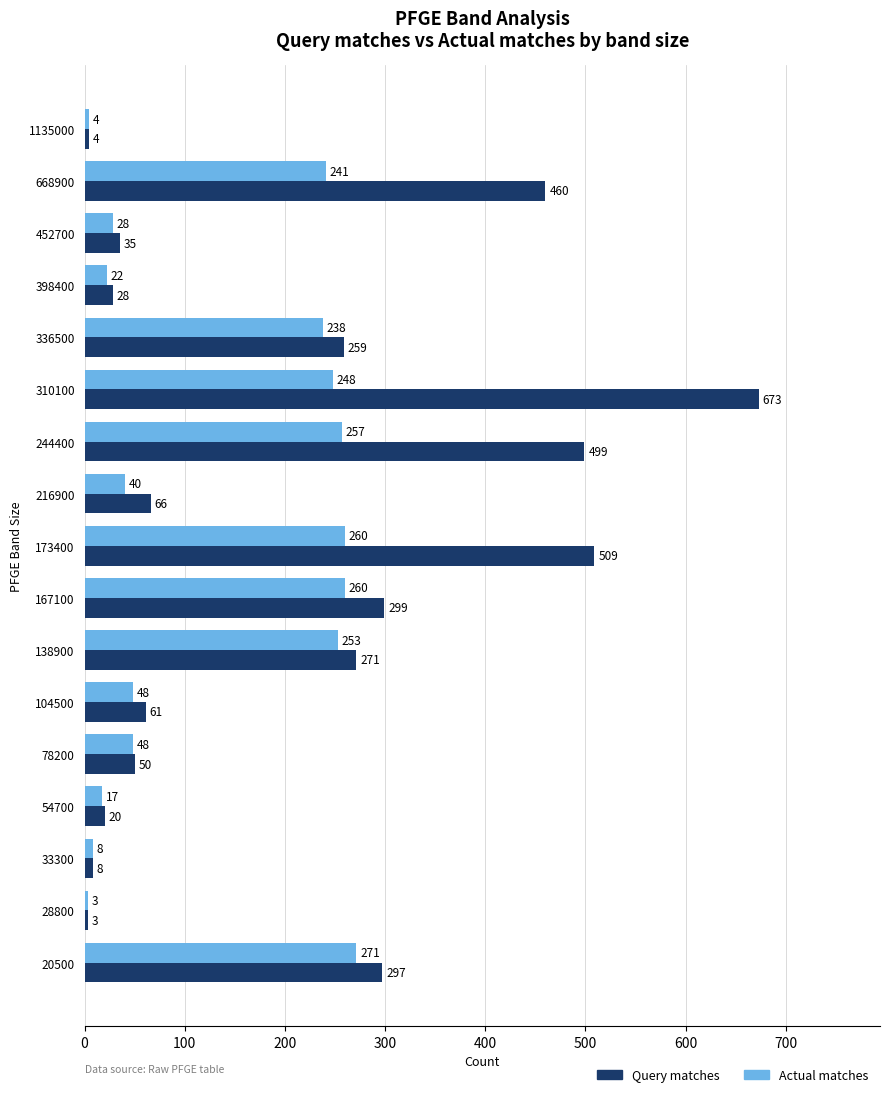

What value does the Actual matches series have at 398400, to the nearest 10?

20